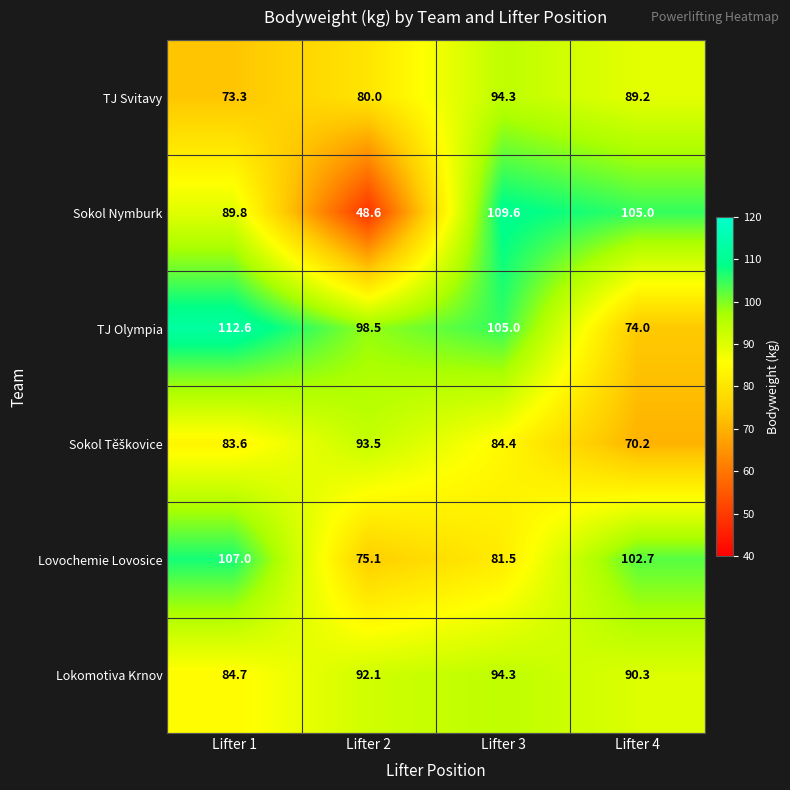

What is the approximate value of Lokomotiva Krnov at Lifter 1?

84.7